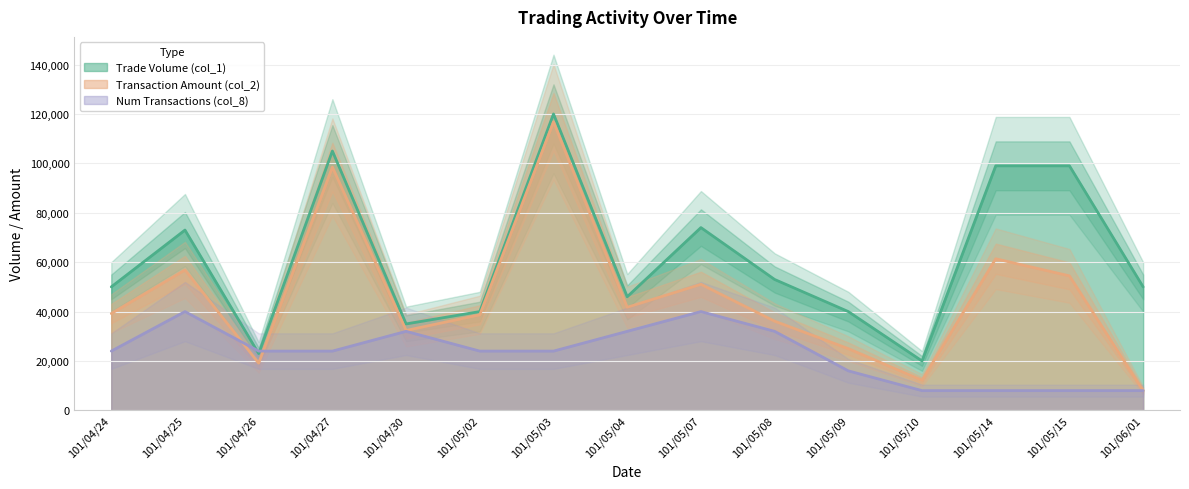

At how many categories does at least one series exceed 44035?

10